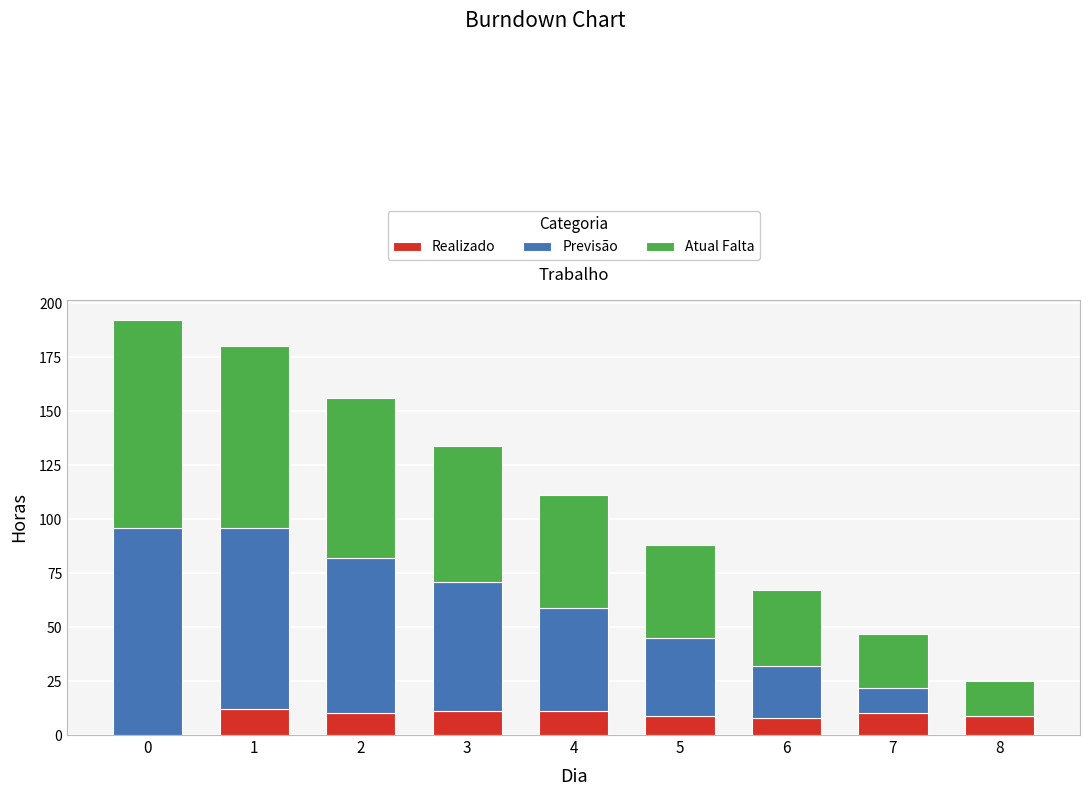

The value of Realizado at 1 is 20. True or false?

False